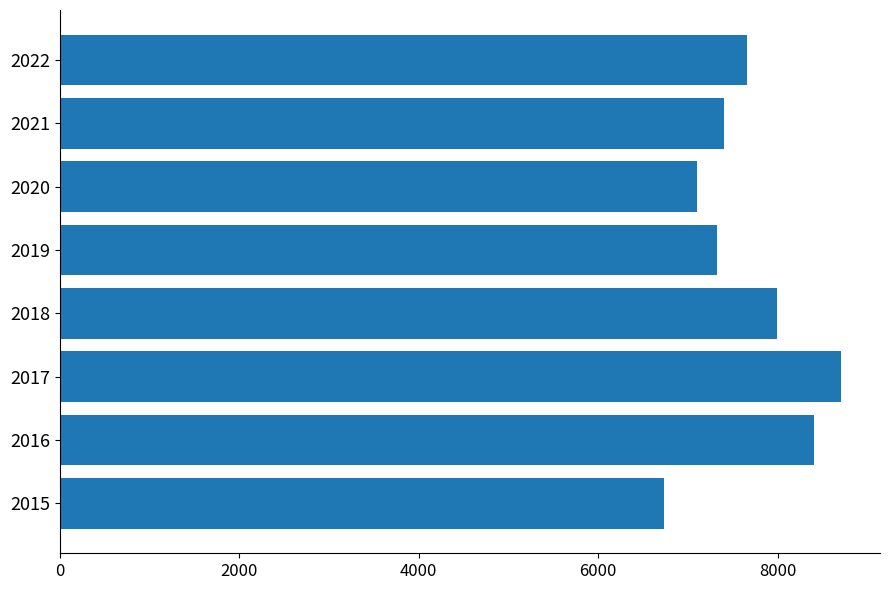

Reading bottom to top, list all the values displayed in this chart.

6735	8401	8706	7996	7320	7107	7404	7656